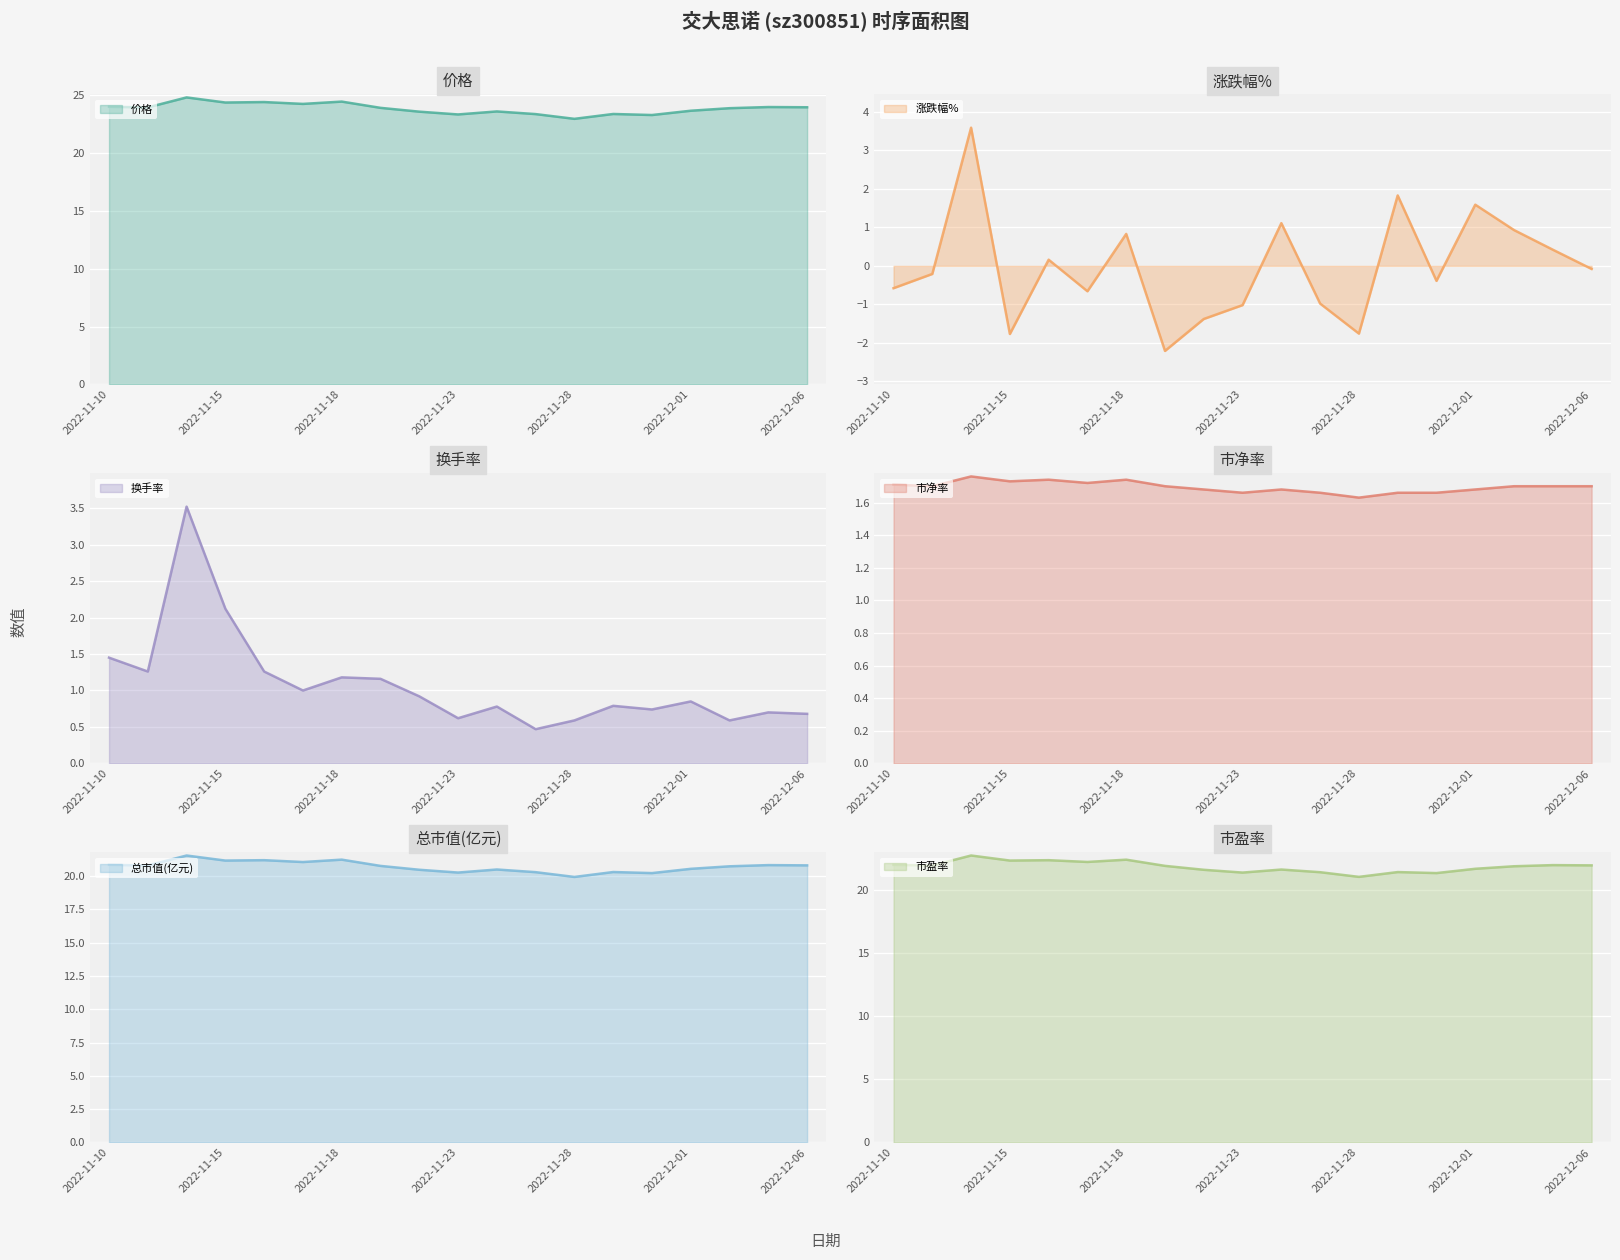

Read the 换手率_line value at 16.

0.6